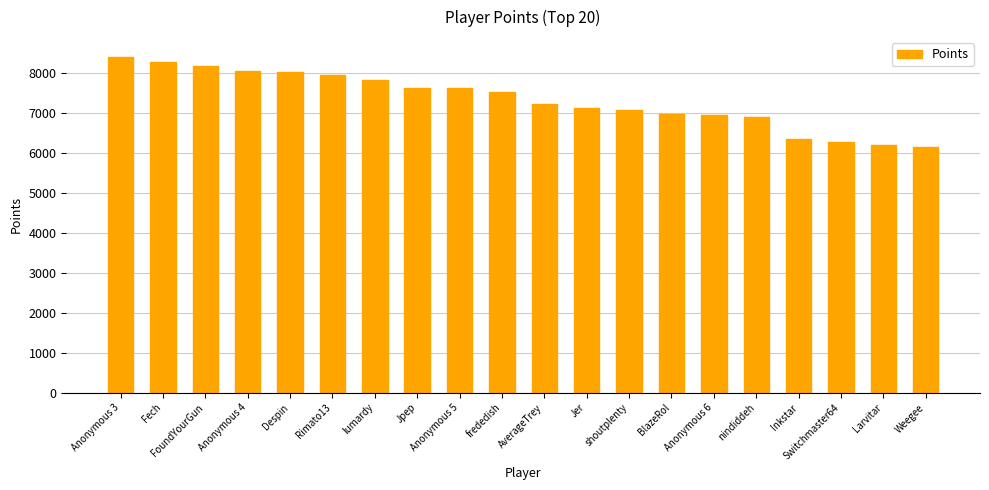

What is the minimum value shown in the chart?

6151